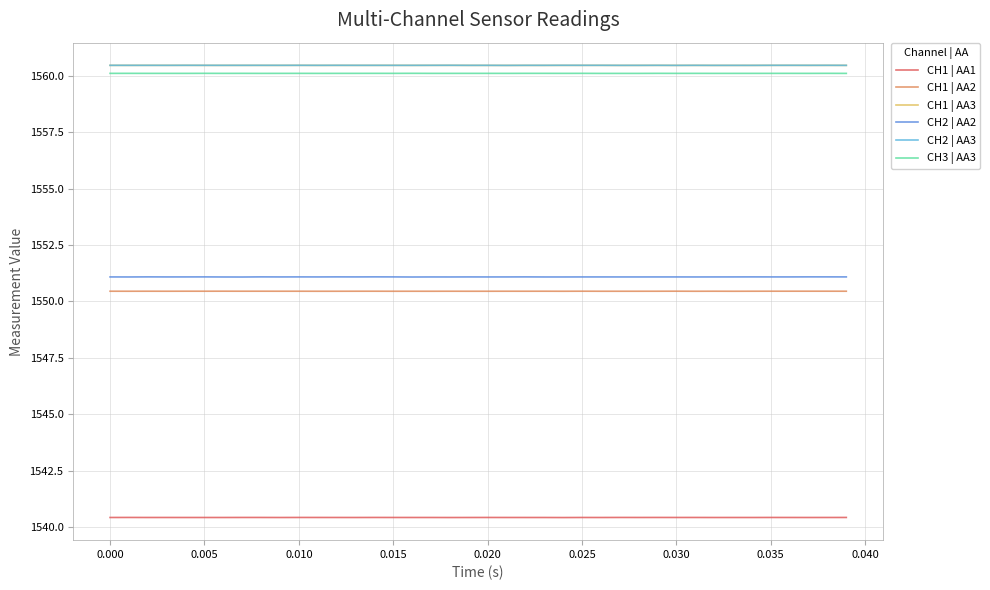

How many series are shown in this chart?

6